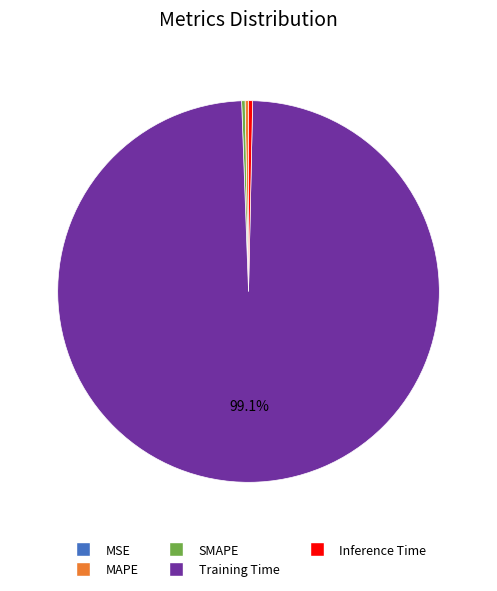

Which slice is the largest?

Training Time